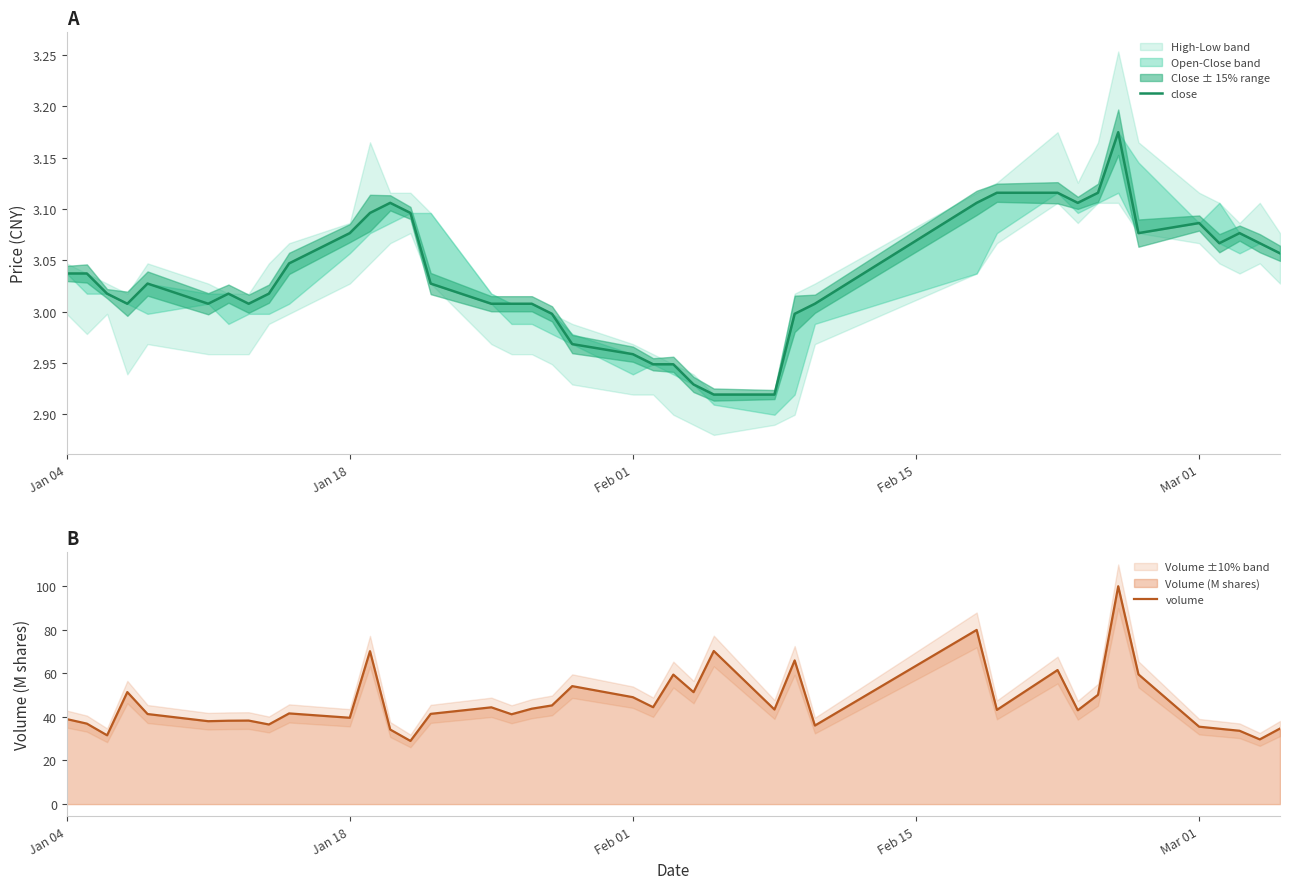

True or false: close and volume cross at least once.

False